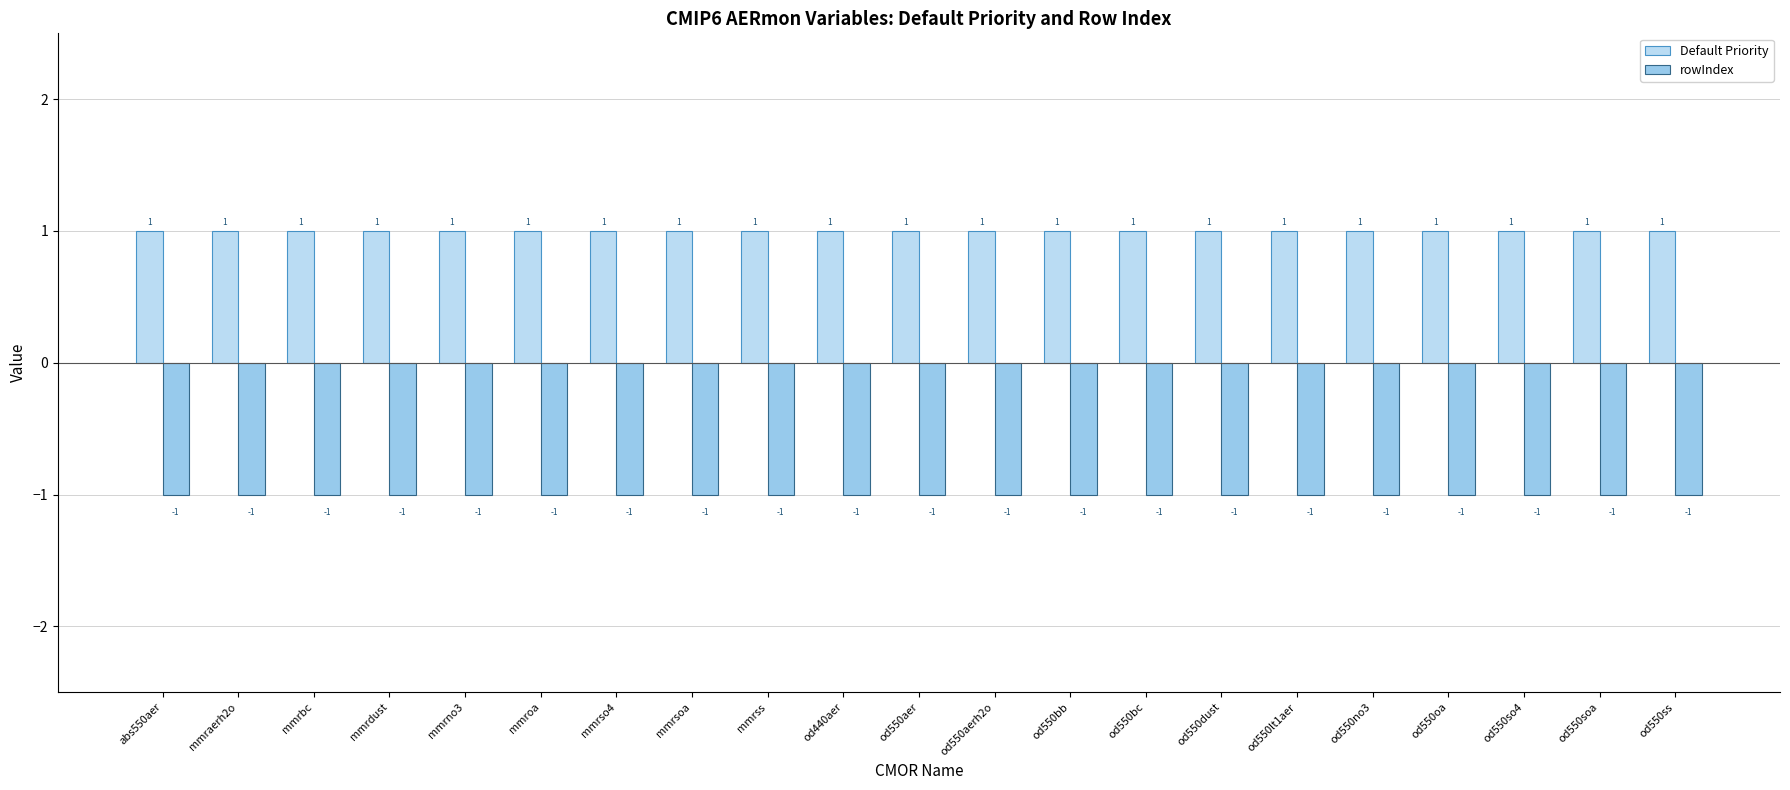

Which series has the largest total across all categories?

Default Priority